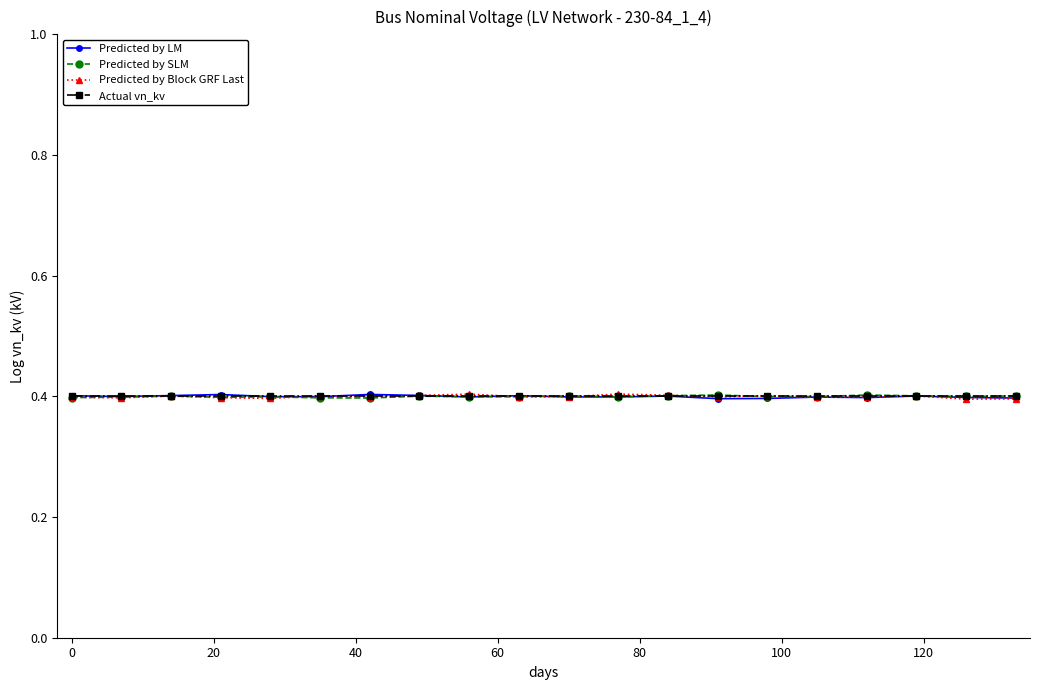

Is this an area chart (filled region under the line)?

No